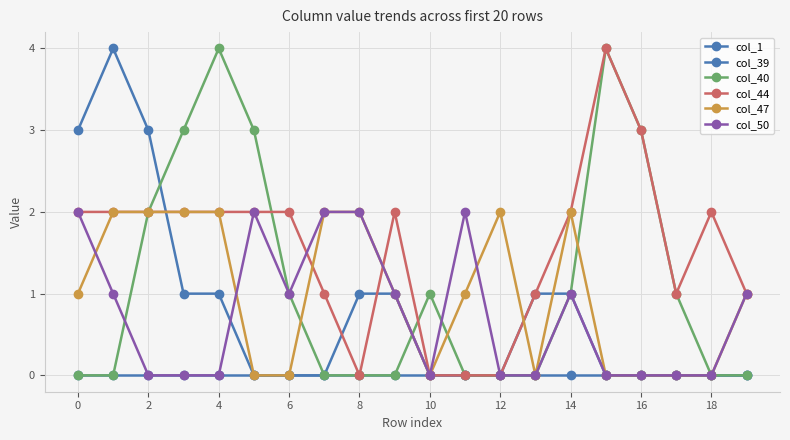

Which series ends up on top after the final intersection of col_44 and col_50?

col_44